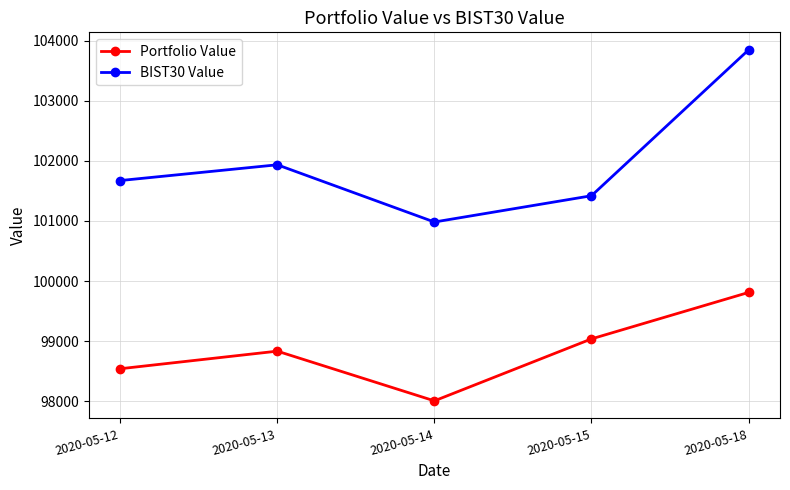

Which category has the lowest value across all series?

2020-05-14